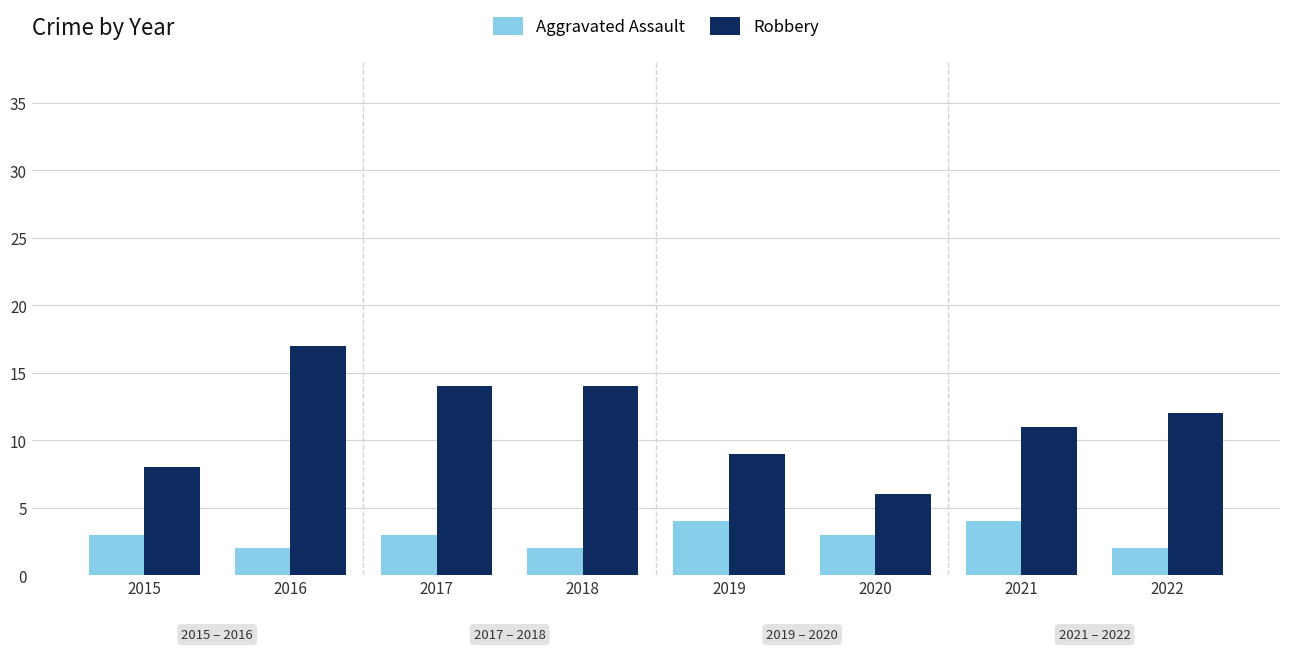

How many values in the Robbery series are below 12?

4